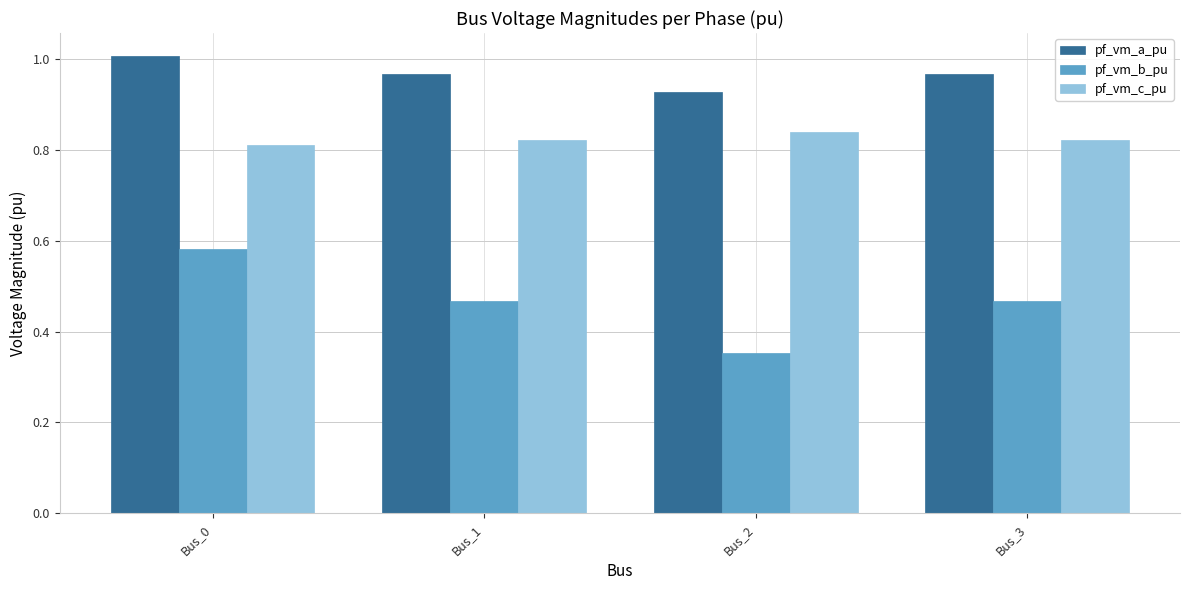

How many distinct data groups are displayed?

3